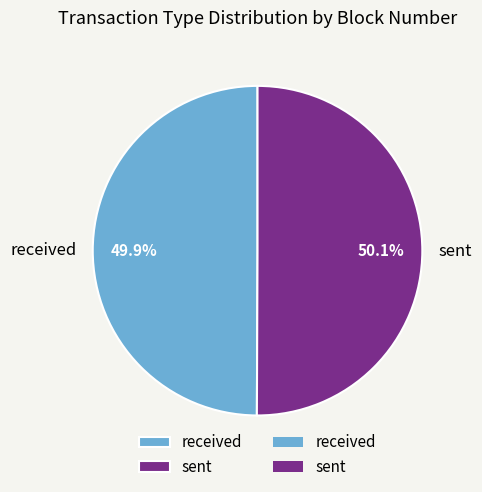

Approximately how many times larger is the value at sent compared to received?

1.0